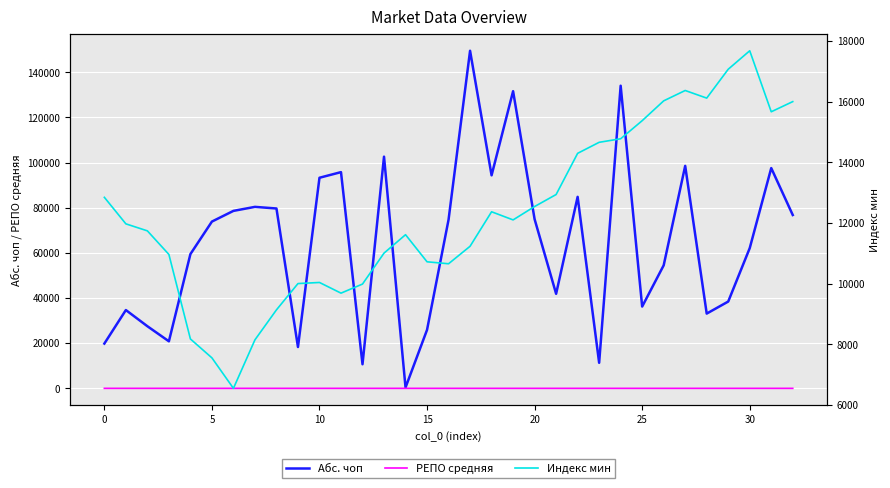

What is the maximum value for Абс. чоп?

149536.0